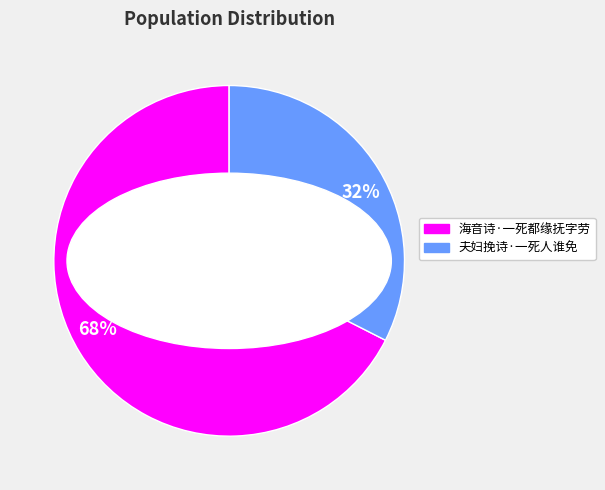

Which slice is the largest?

海音诗·一死都缘抚字劳